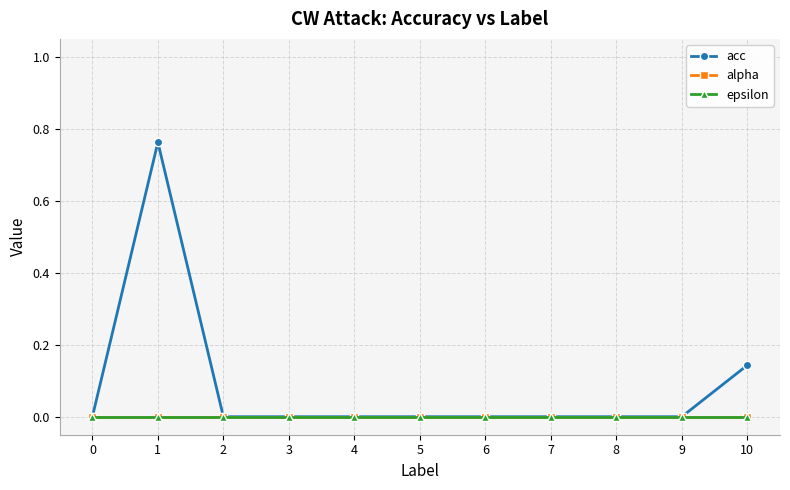

Does the chart display data point markers on the line(s)?

Yes